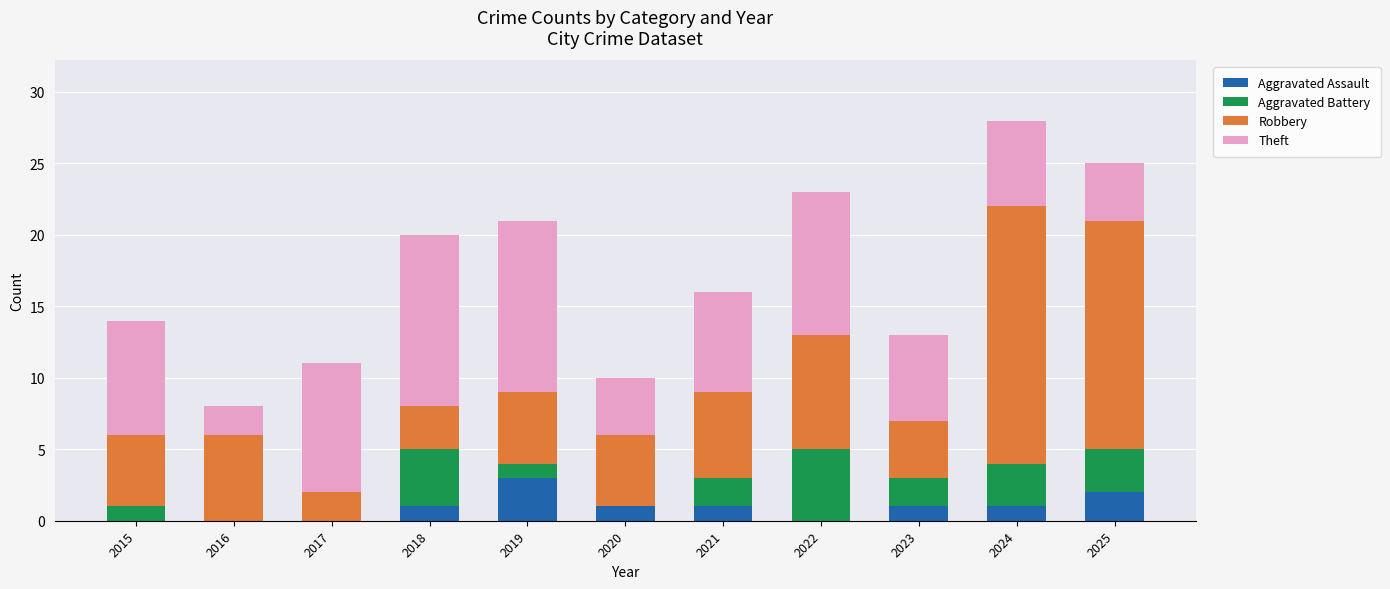

How many data points does each series have?

11